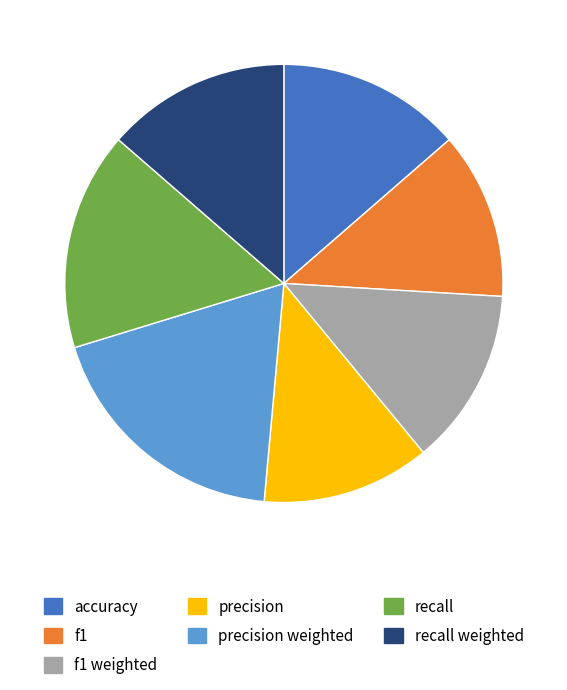

Is recall weighted the majority of the pie?

No